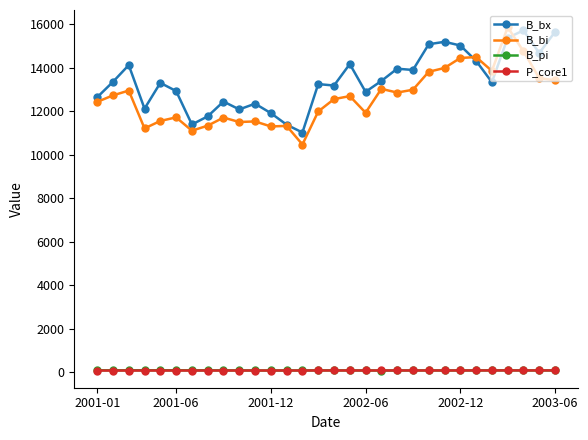

True or false: B_pi has more than 0 points higher than both neighbors.

True